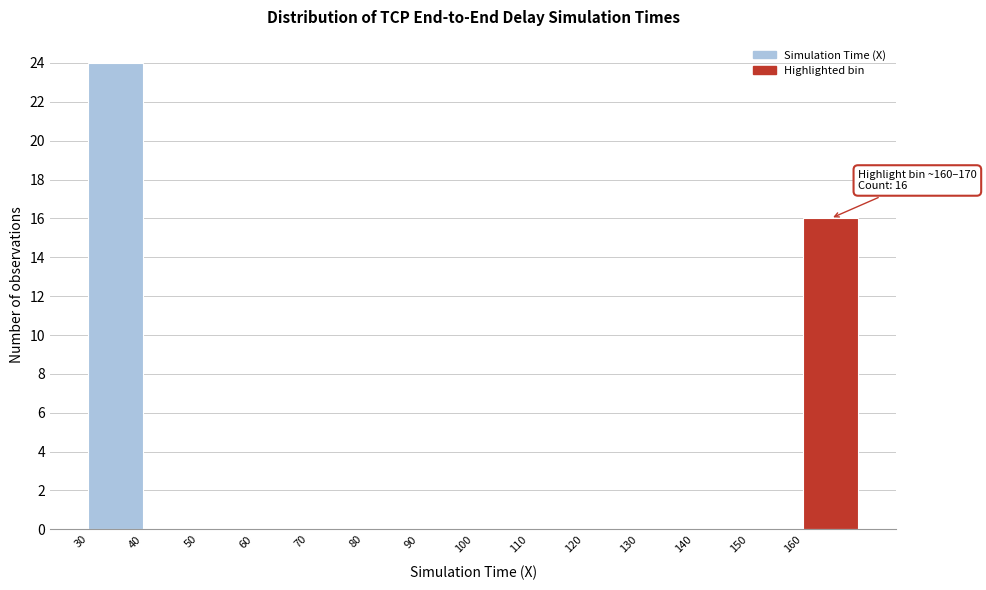

Which range on the x-axis has the tallest bar?

30 to 40